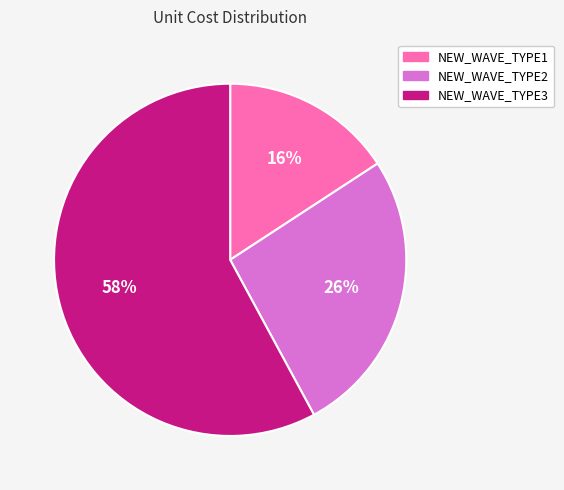

Between NEW_WAVE_TYPE2 and NEW_WAVE_TYPE1, which is larger?

NEW_WAVE_TYPE2